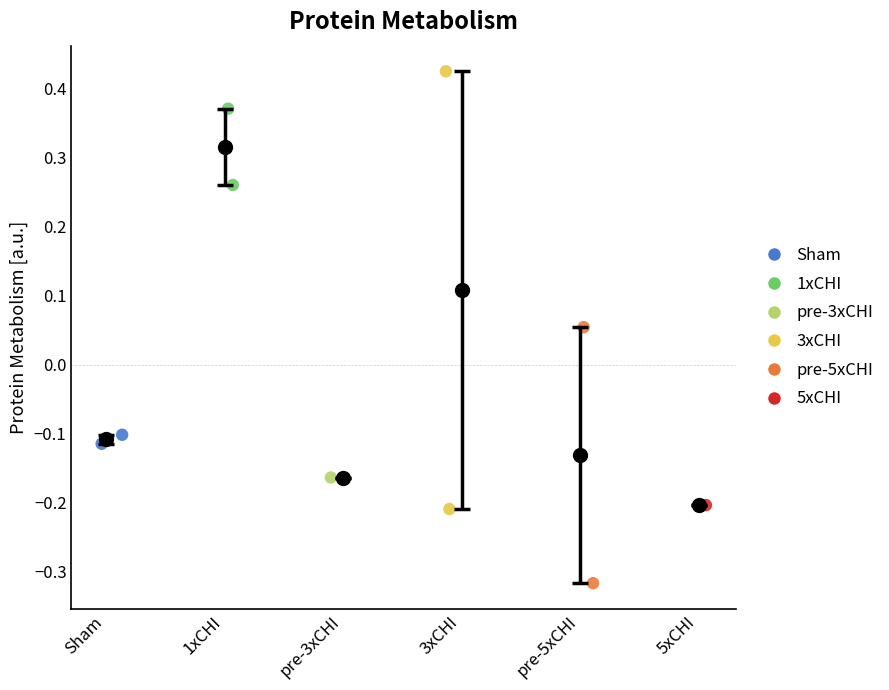

Which series contains the highest Y value?

3xCHI